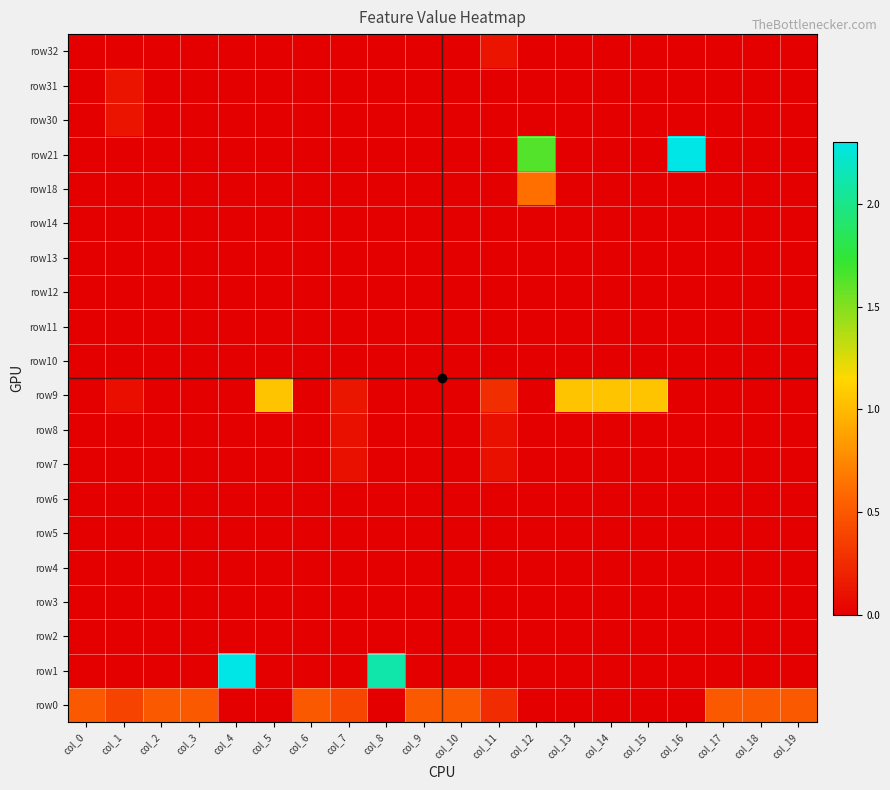

At which category is the sum across all series the highest?

col_4